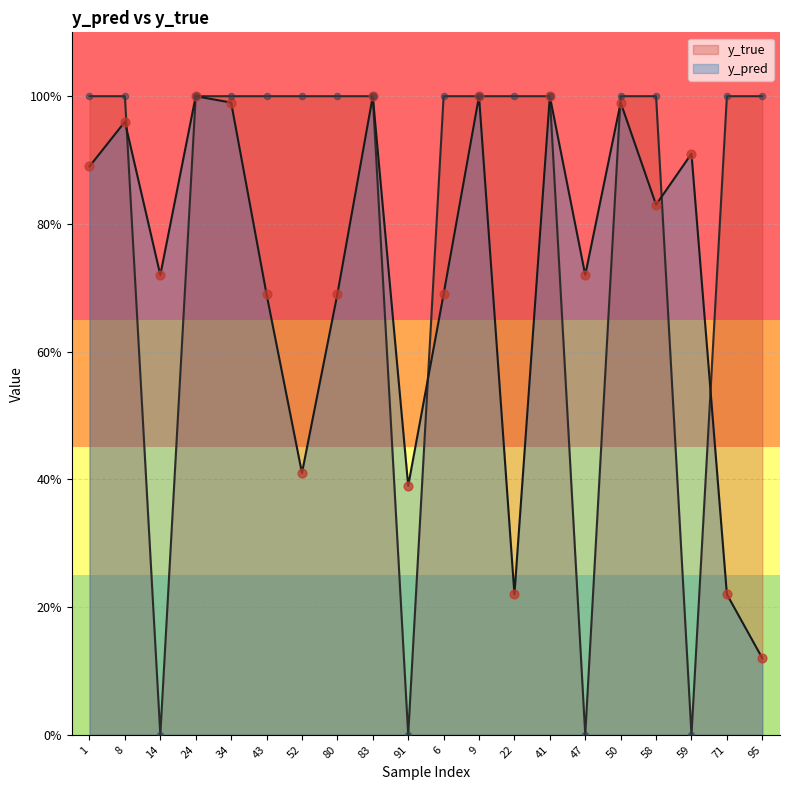

Which series reaches the minimum Y coordinate?

y_true